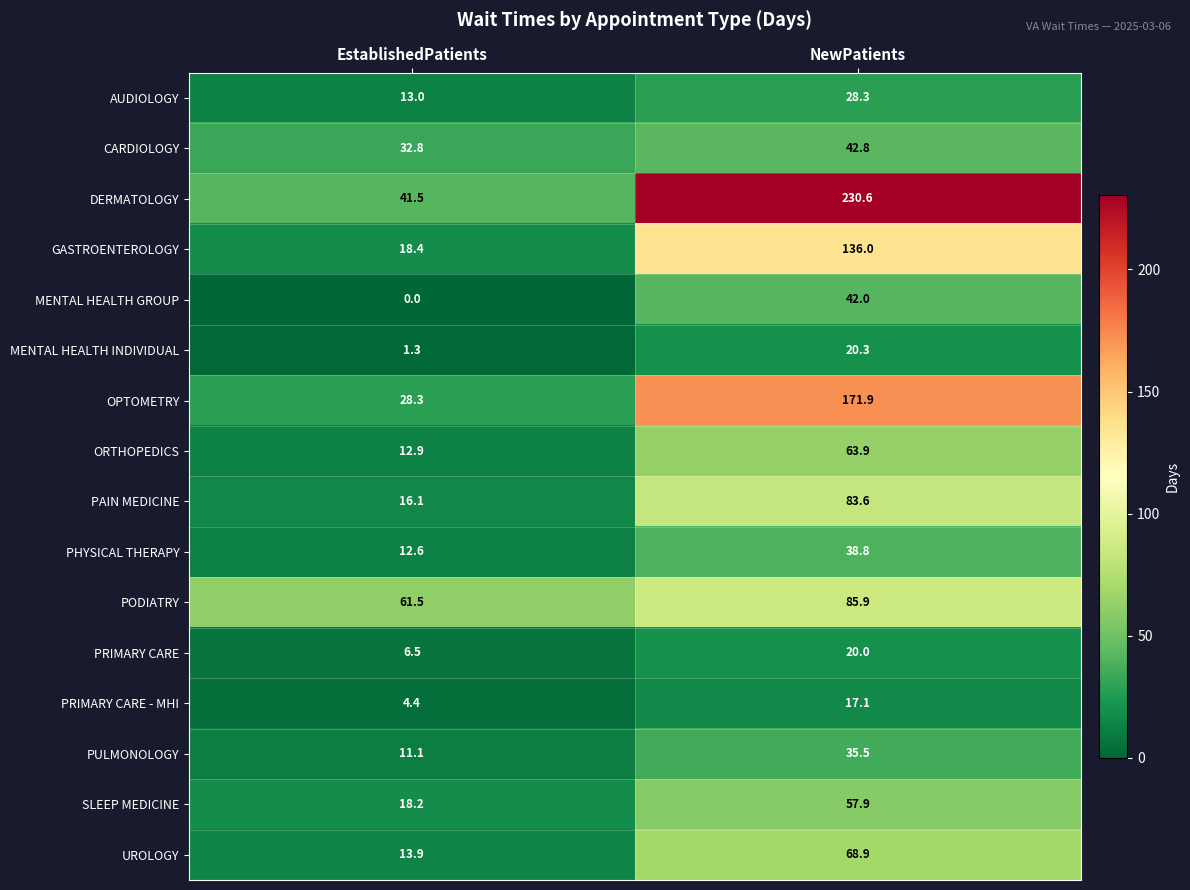

What is the difference between the CARDIOLOGY values at NewPatients and EstablishedPatients?

10.0